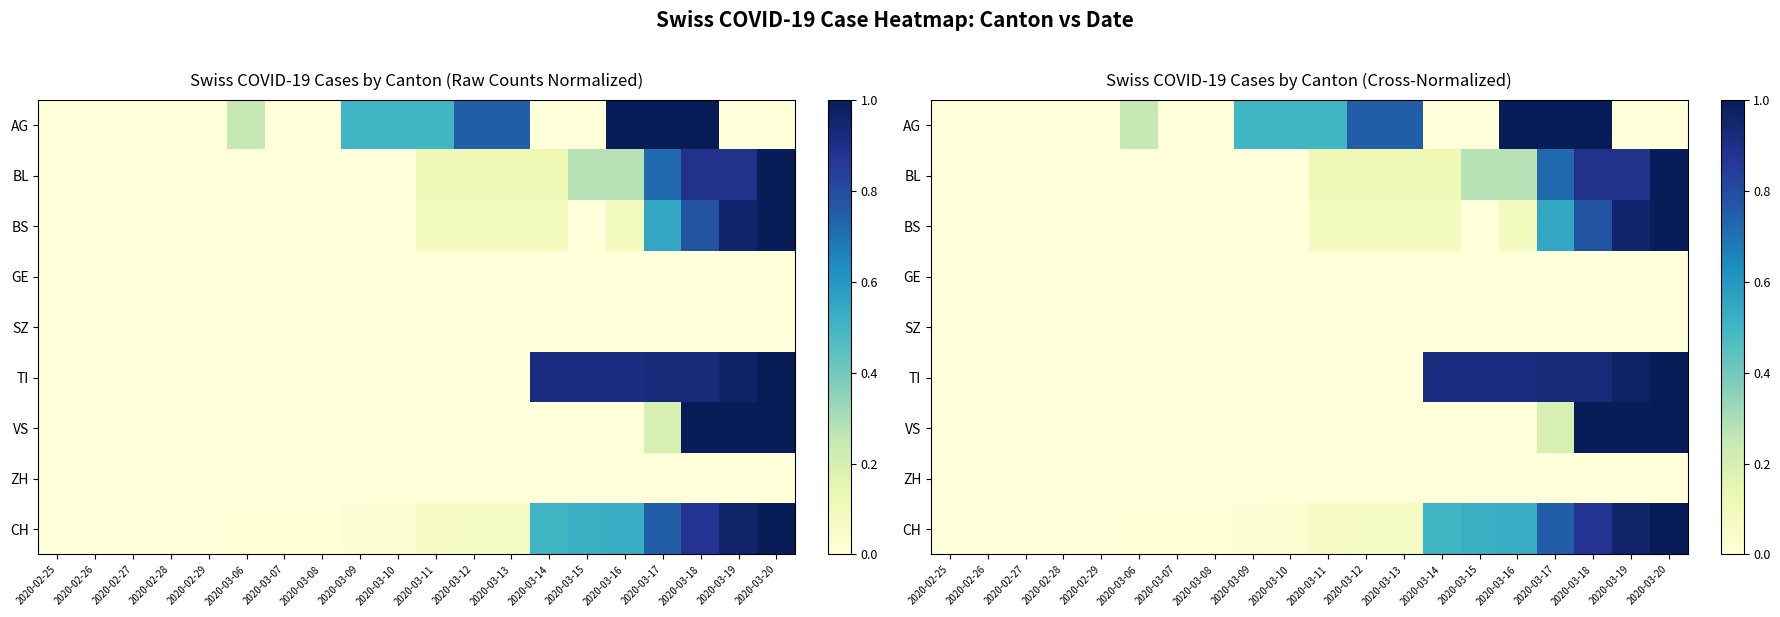

What is the maximum value shown in the chart?

1.0